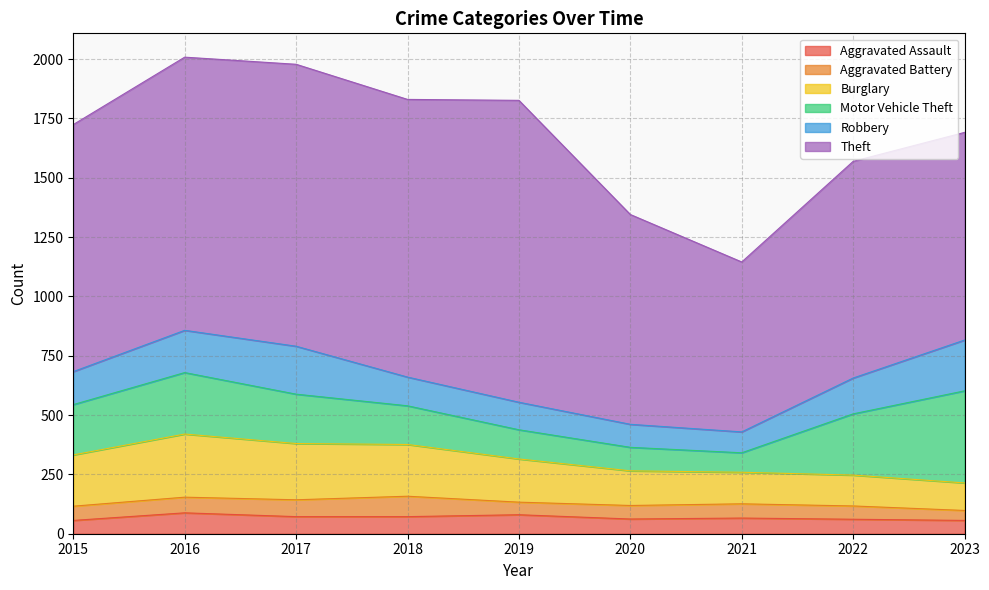

What is the lowest value of the Aggravated Battery series?

42